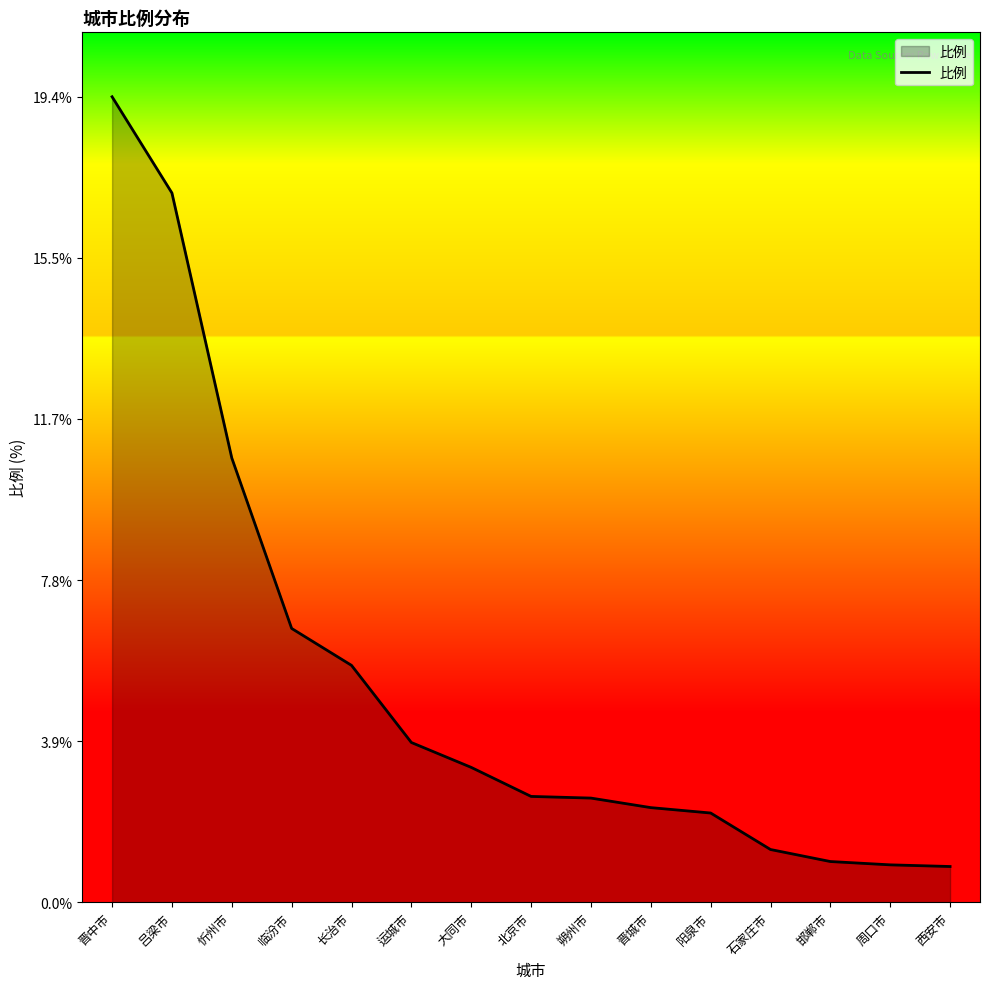

At which category does the chart reach its peak across all series?

晋中市